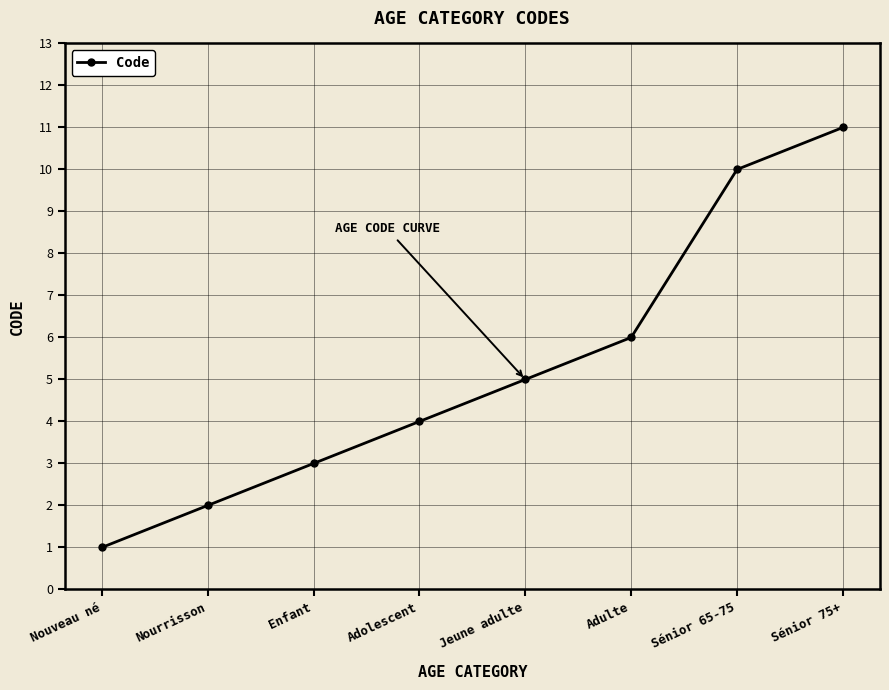

Reading right to left, transcribe all the data shown in this chart.

Sénior 75+=11	Sénior 65-75=10	Adulte=6	Jeune adulte=5	Adolescent=4	Enfant=3	Nourrisson=2	Nouveau né=1